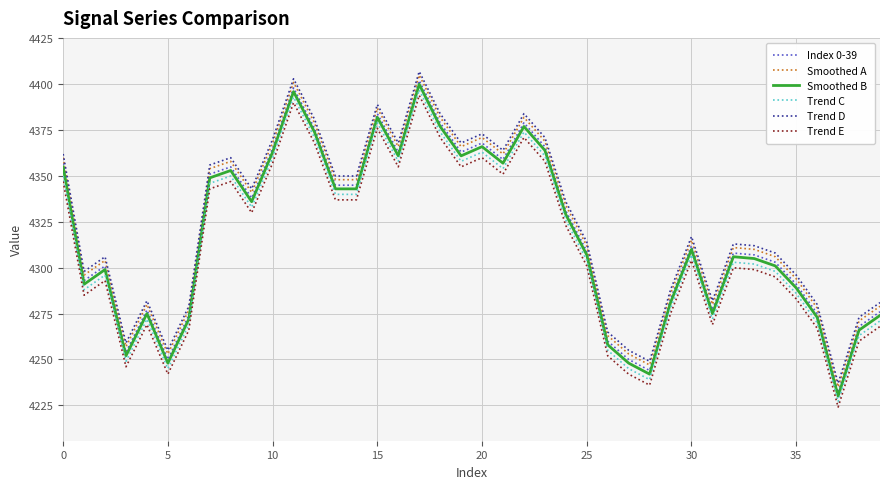

What is the minimum value for Trend C?

4227